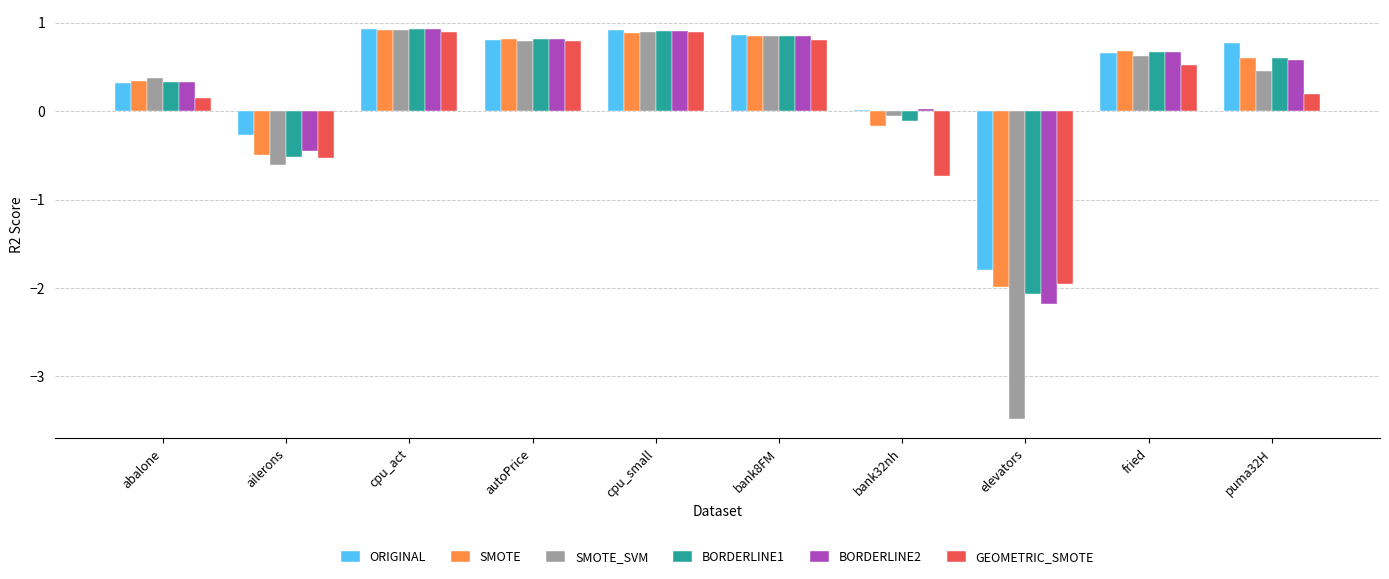

Which category has the lowest value across all series?

elevators